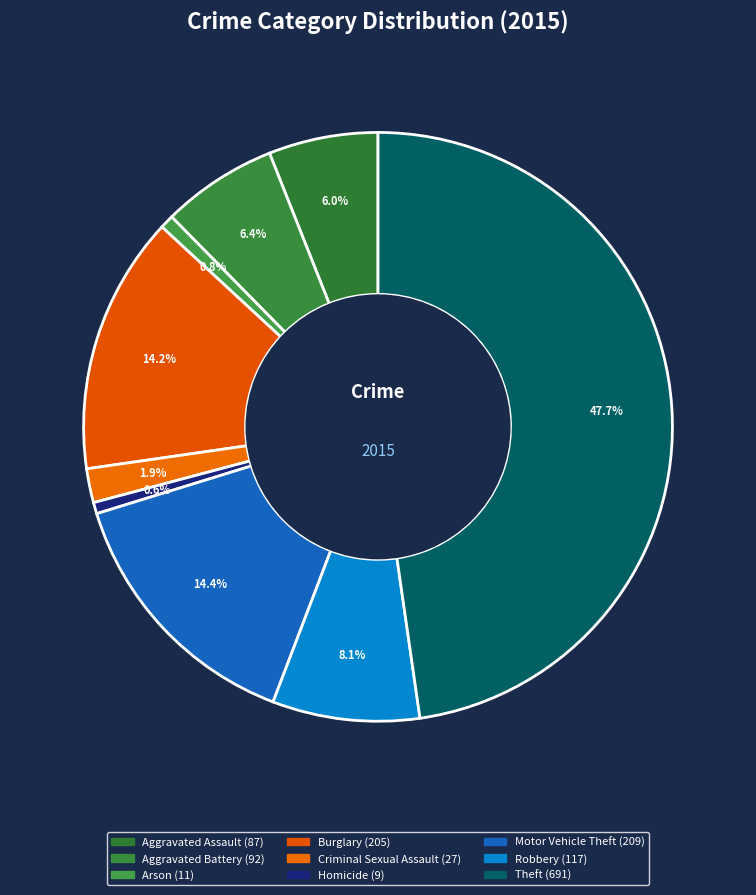

What is the ratio of the value at Robbery to the value at Homicide?

13.0